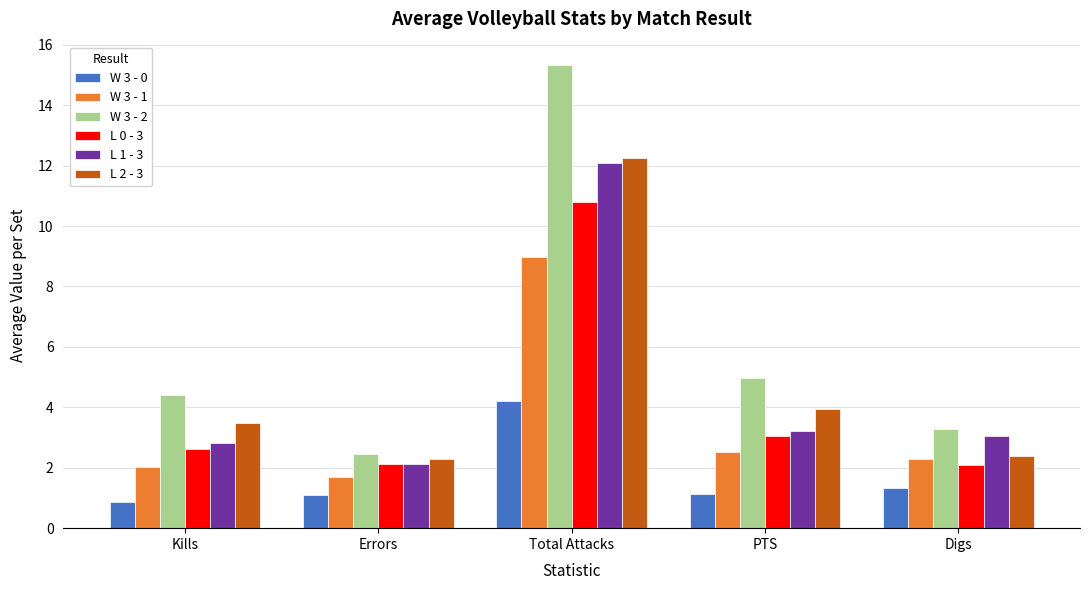

Which series has the largest total across all categories?

W 3 - 2